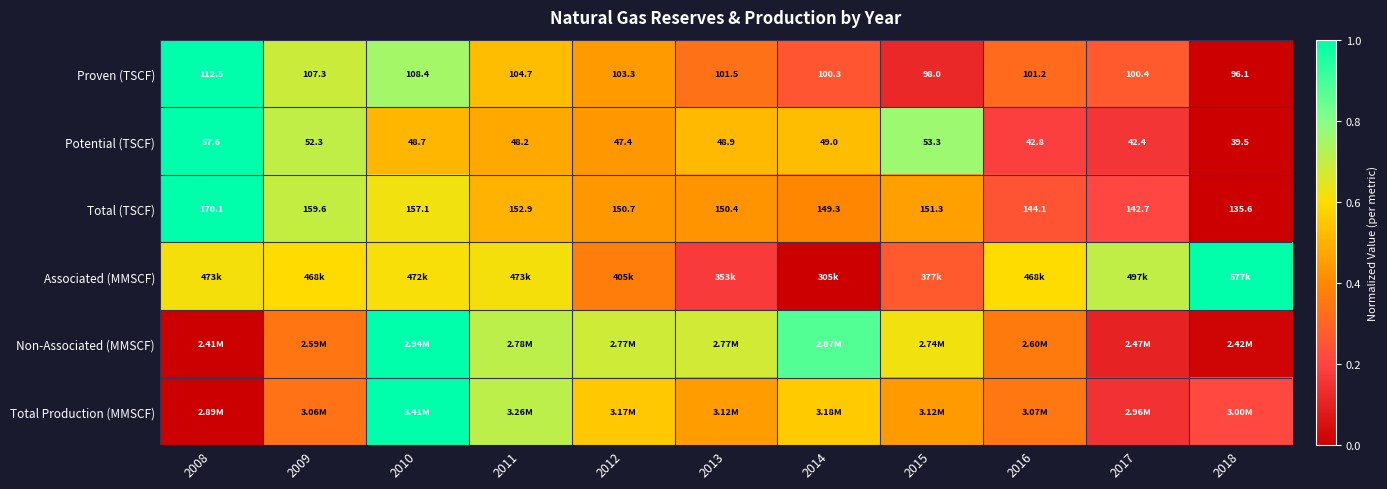

At how many categories does at least one series exceed 0?

11